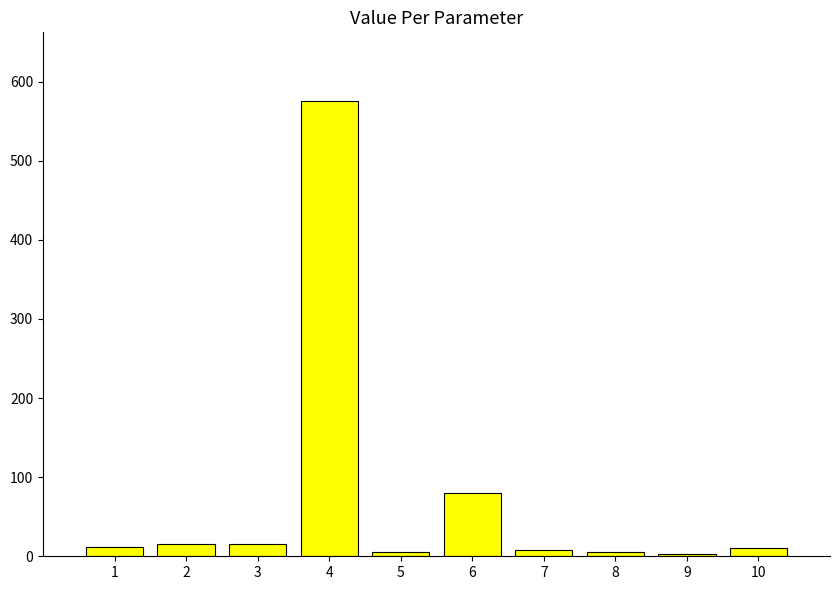

Is it true that the value at 4 is 875?

False